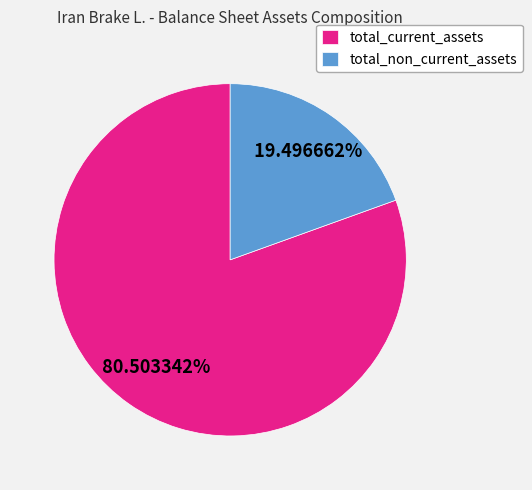

What percentage do total_non_current_assets and total_current_assets together represent?

100.0%